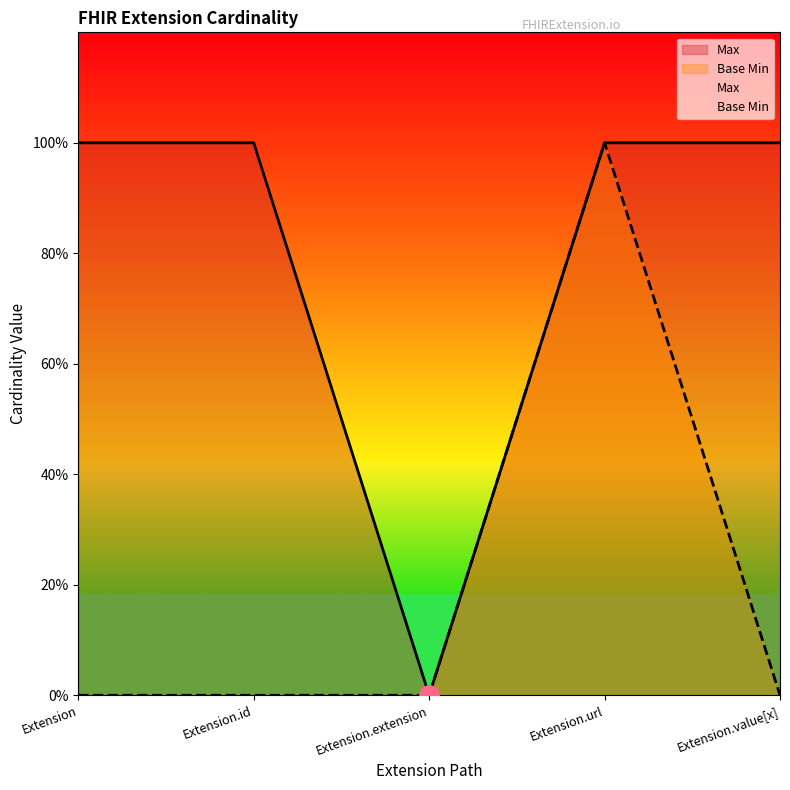

The value of Base Min at Extension is 0. True or false?

True